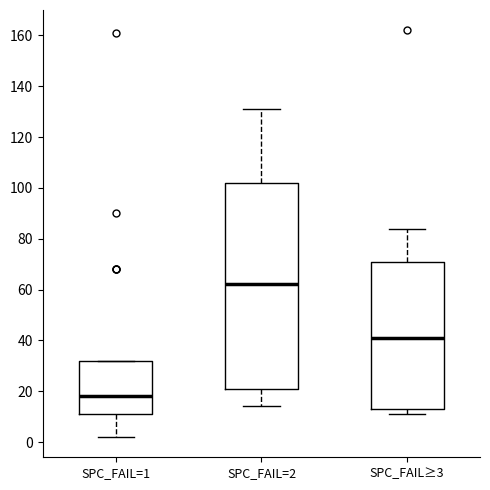

Comparing the boxes themselves (not the whiskers), which one is the tallest?

SPC_FAIL=2